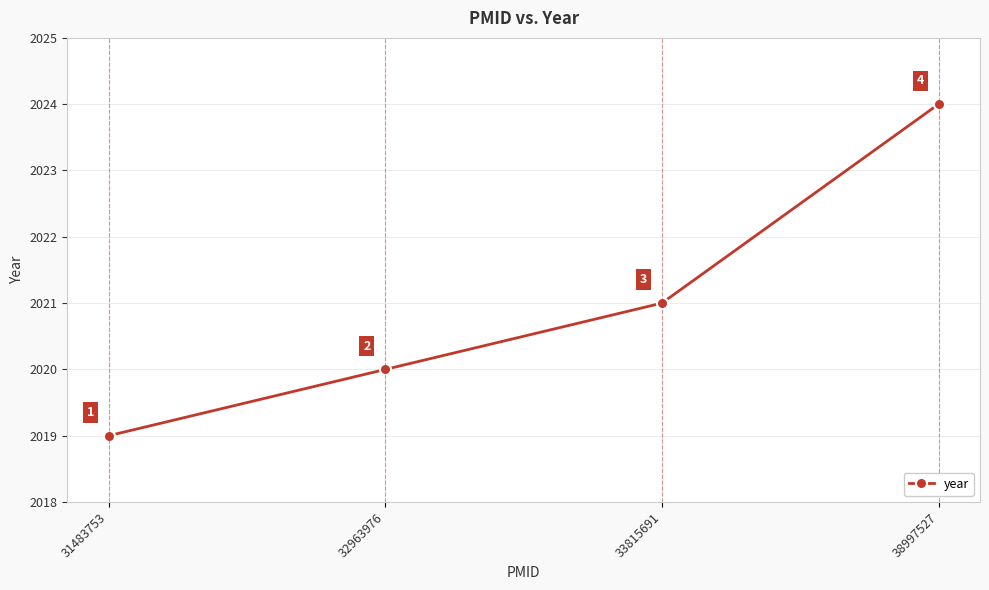

At which label is the value closest to 2021?

33815691